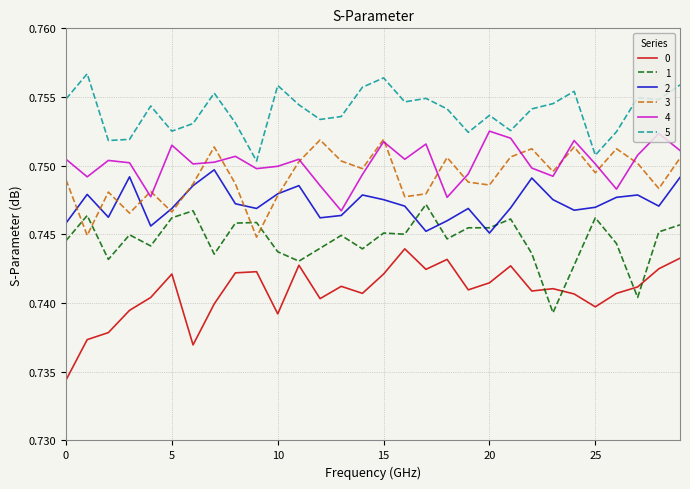

True or false: 5 and 3 intersect in this chart.

False